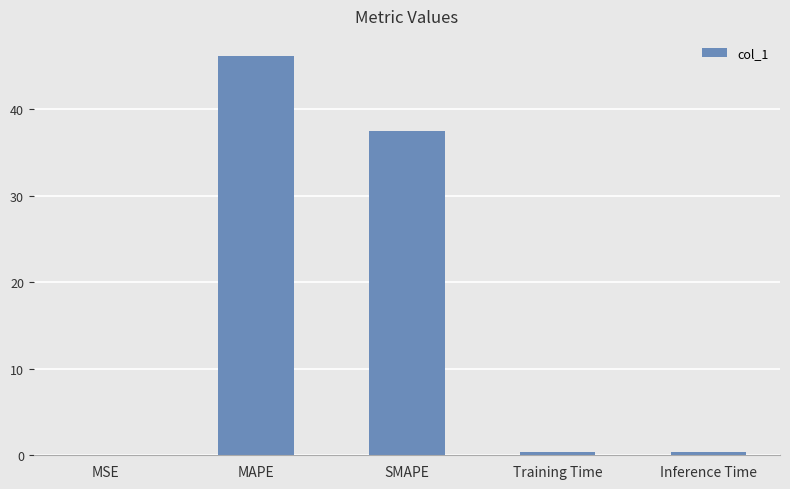

Between MSE and SMAPE, which is larger?

SMAPE